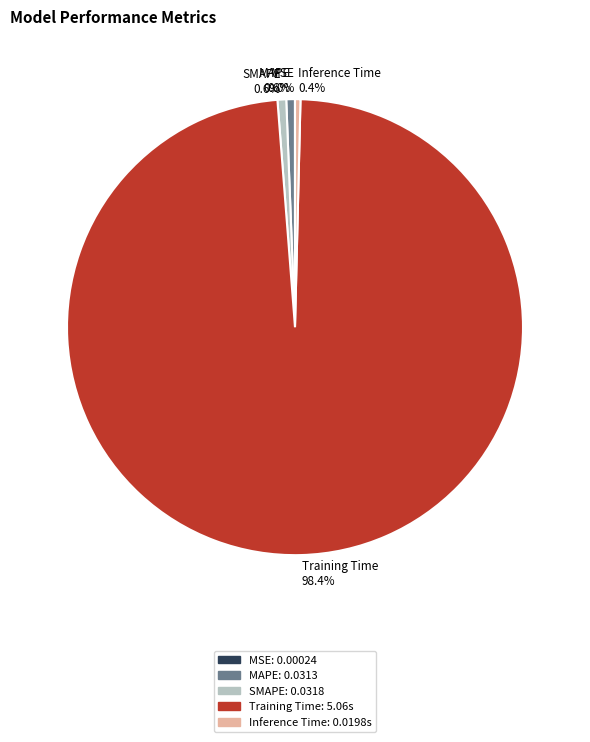

Between Training Time and Inference Time, which is larger?

Training Time